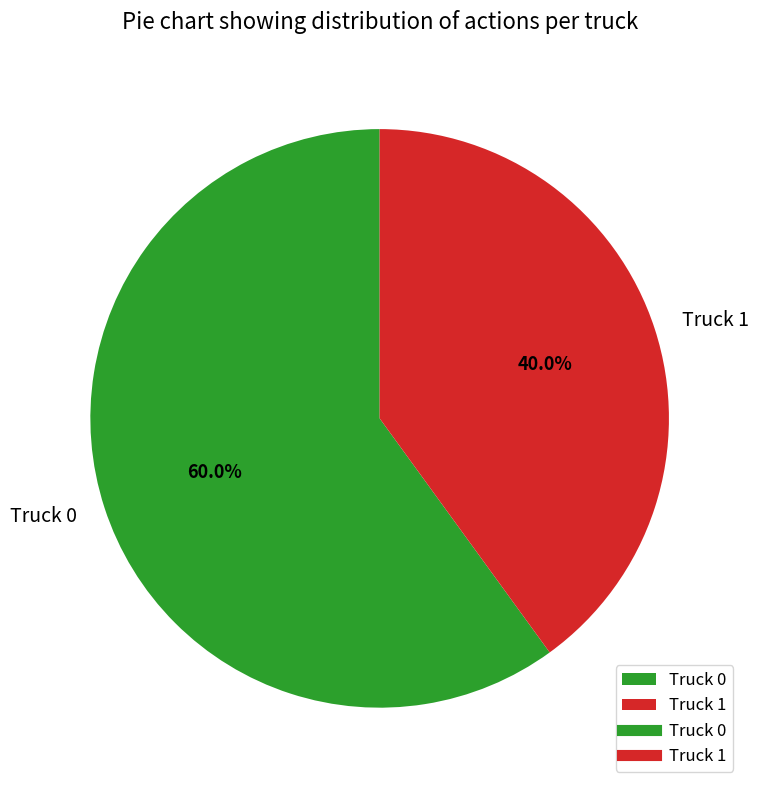

Does any single category account for the majority?

Yes